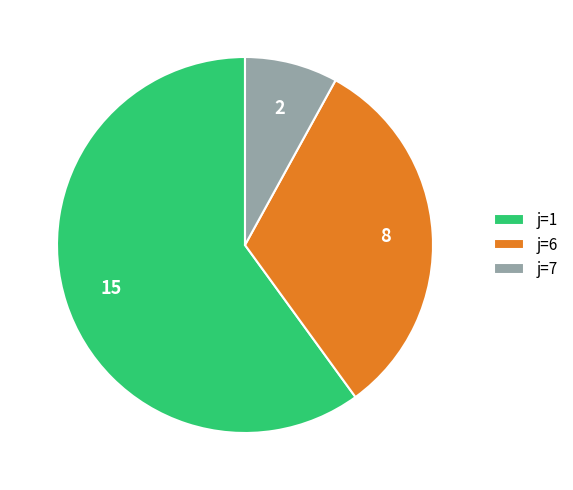

How many slices are in this pie chart?

3